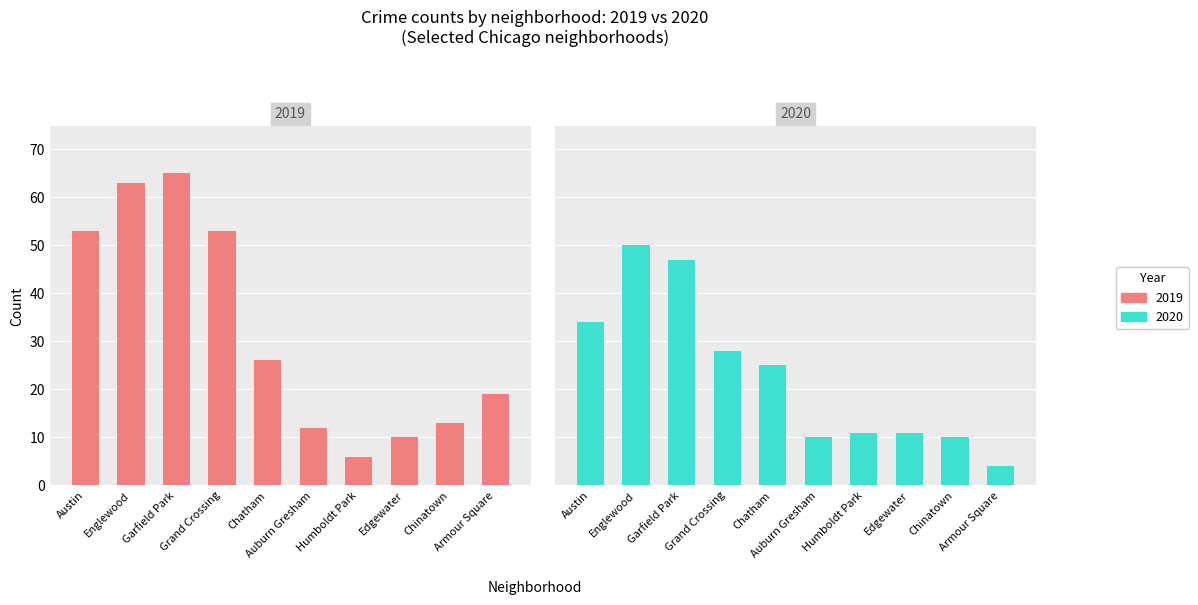

Which label corresponds to the smallest value in the chart?

Armour Square